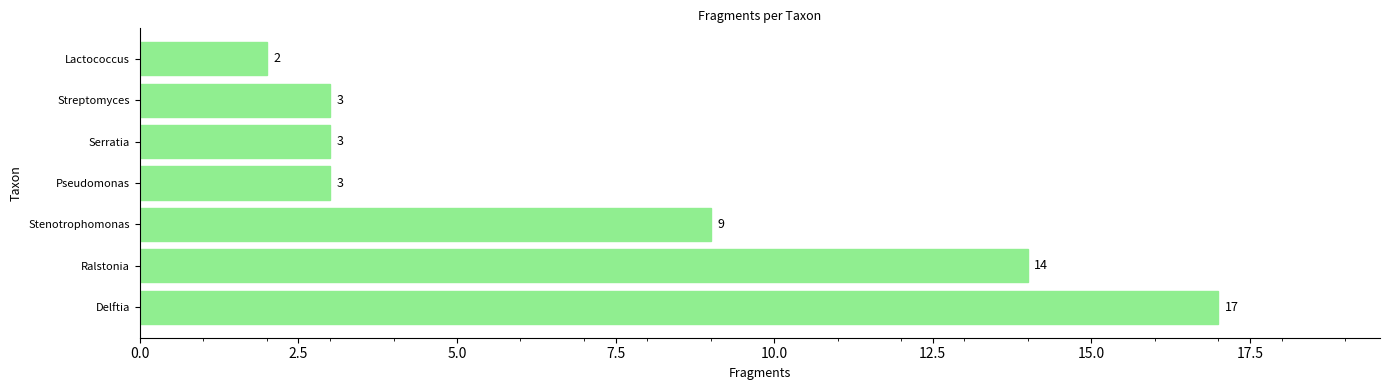

Reading bottom to top, transcribe all the data shown in this chart.

17	14	9	3	3	3	2